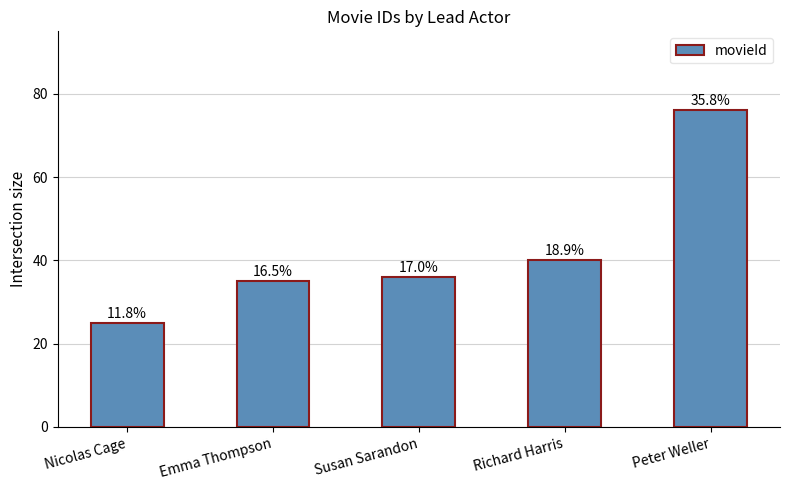

The chart shows a value of 14 at Richard Harris. True or false?

False